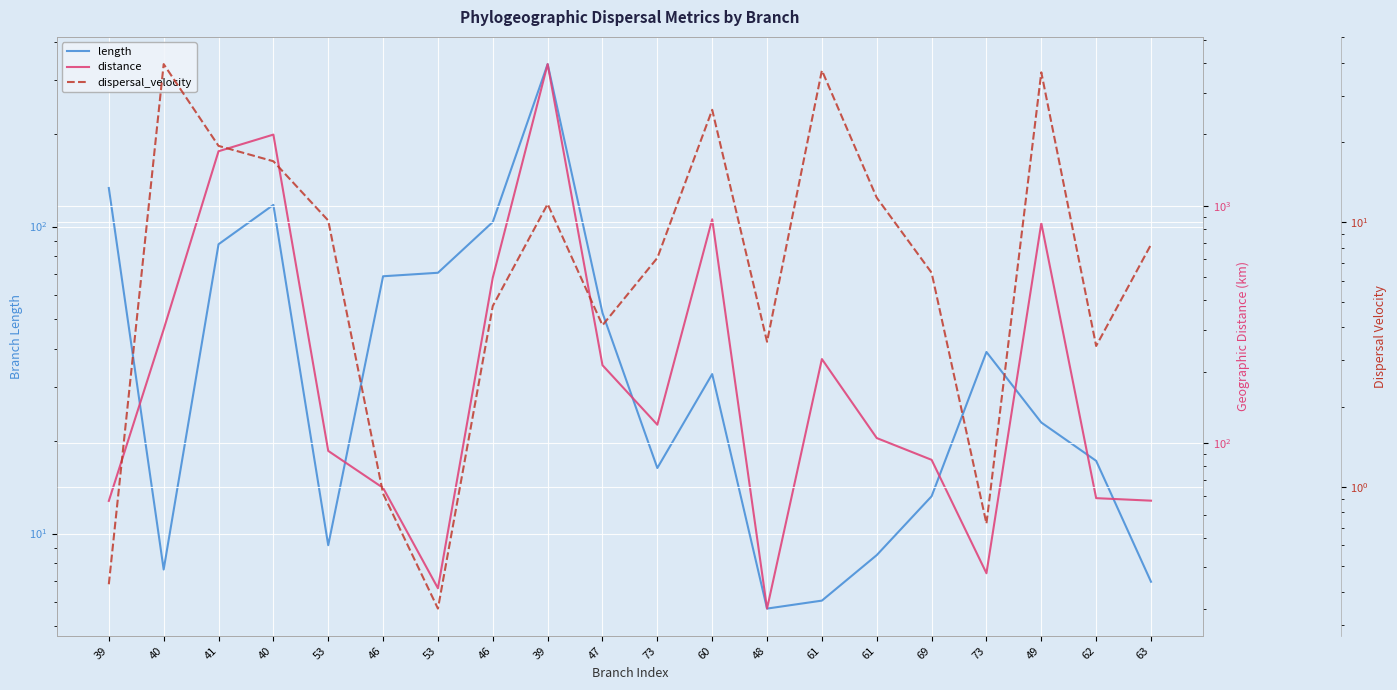

Reading right to left, list all the values displayed in this chart.

length: 7.0	17.3	23.0	39.0	13.2	8.5	6.0	5.7	33.1	16.4	52.3	338.1	103.5	70.7	68.9	9.2	117.6	87.6	7.6	133.5
distance: 57.3	58.7	845.5	28.3	85.1	105.2	226.3	20.1	878.0	119.7	213.2	3955.0	498.6	24.5	64.9	92.8	1996.3	1698.5	301.8	57.2
dispersal_velocity: 8.2	3.4	36.8	0.7	6.4	12.4	37.4	3.5	26.5	7.3	4.1	11.7	4.8	0.3	0.9	10.1	17.0	19.4	39.5	0.4